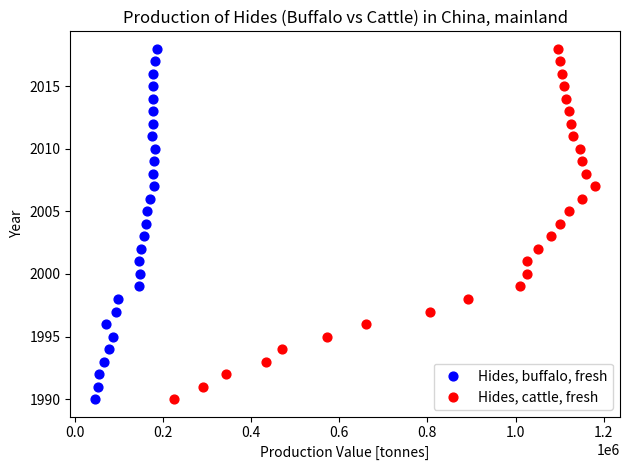

What are all the series names shown in the legend?

Hides, buffalo, fresh, Hides, cattle, fresh